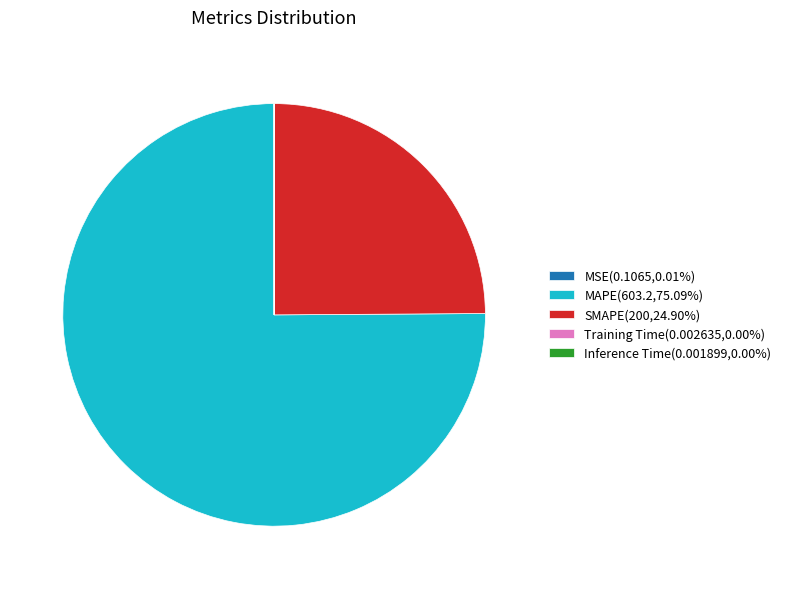

Is there any slice that represents more than half of the pie?

Yes